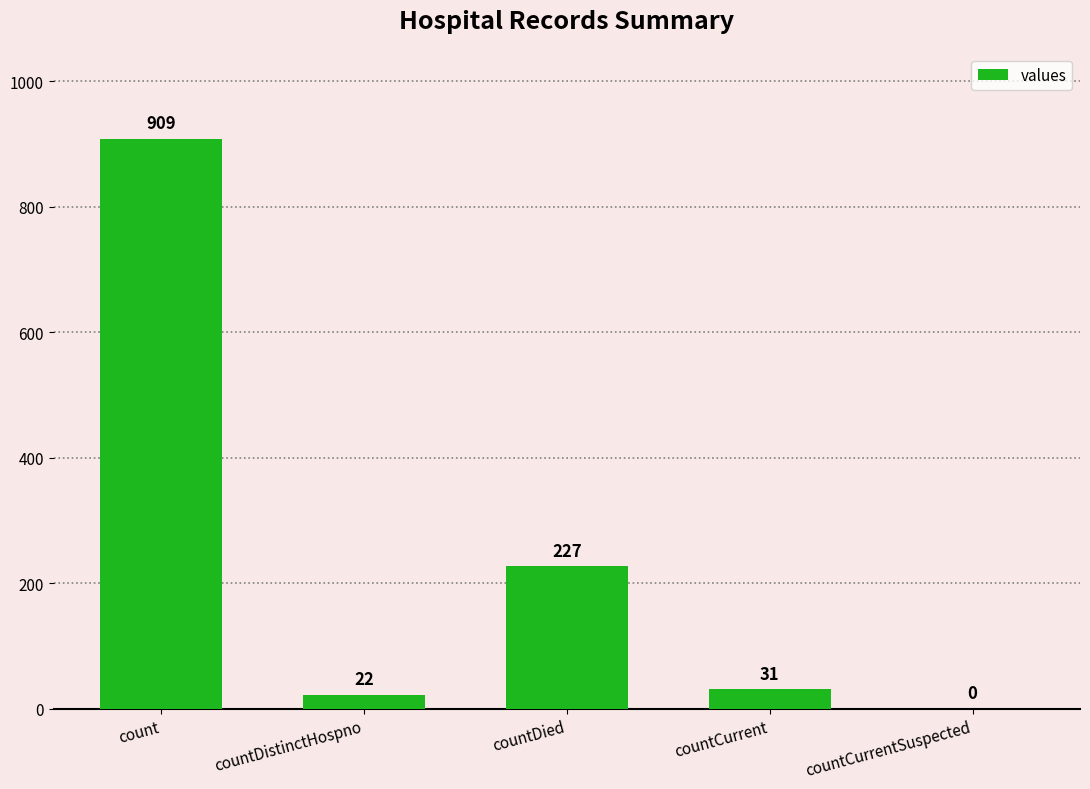

Where does the data first go above 31?

count